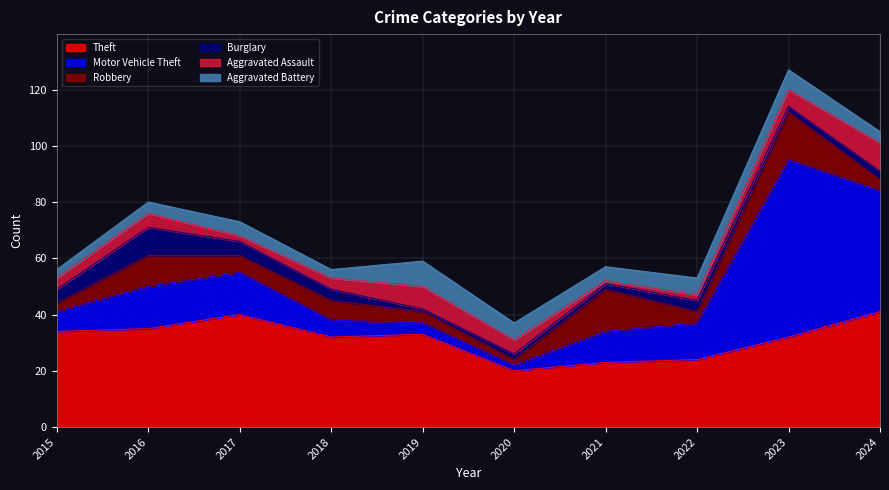

True or false: Robbery and Theft cross at least once.

False